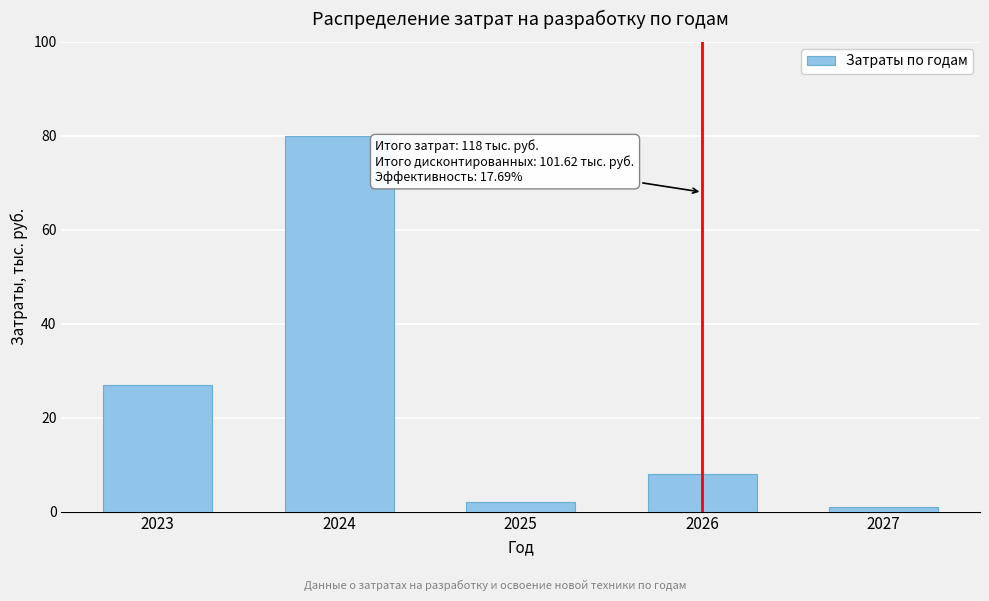

Reading left to right, list all the values displayed in this chart.

2023=27	2024=80	2025=2	2026=8	2027=1